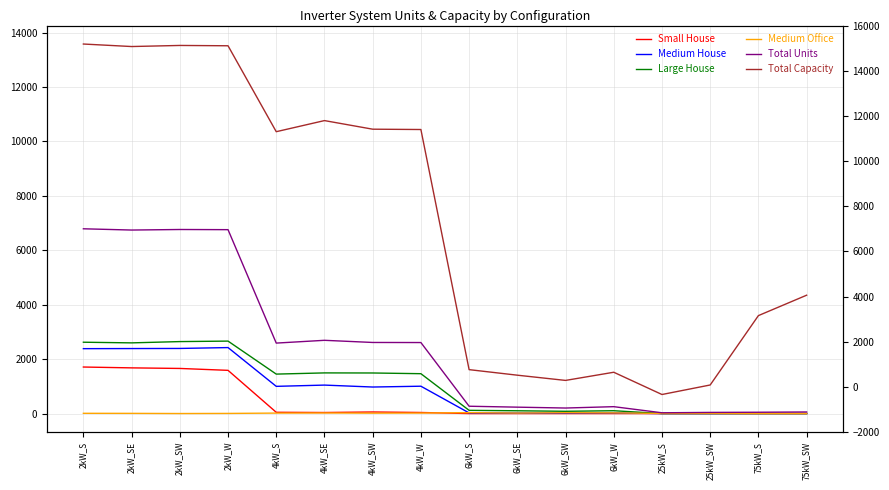

In Small House, how many points are higher than both neighbors (excluding endpoints)?

1